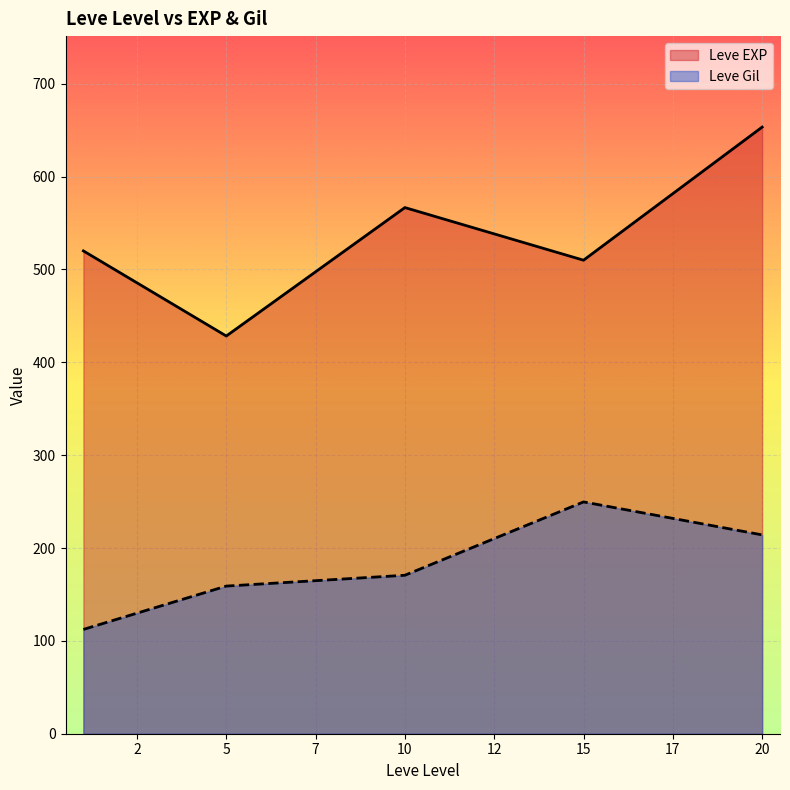

What is the sum of all Leve EXP values?

2678.3